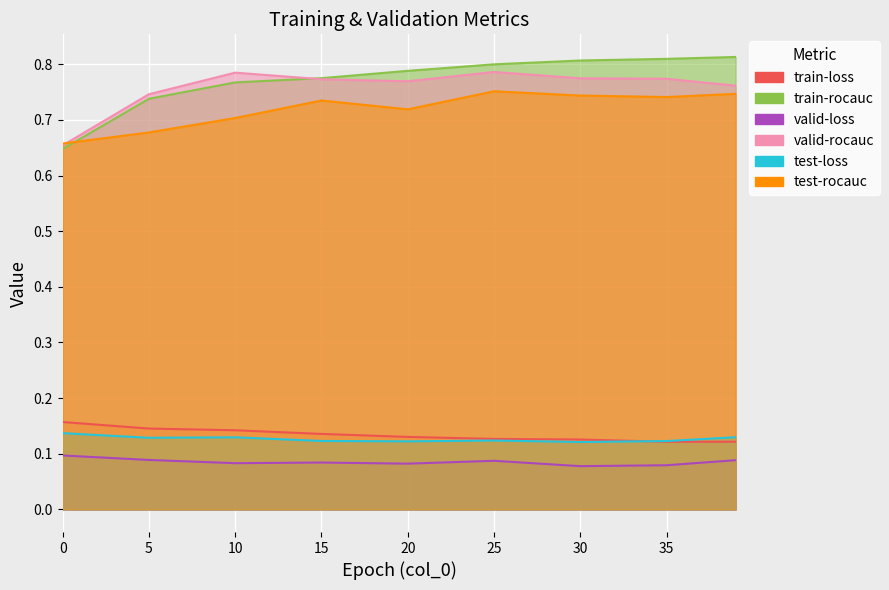

Which series has the largest range (max minus min)?

train-rocauc